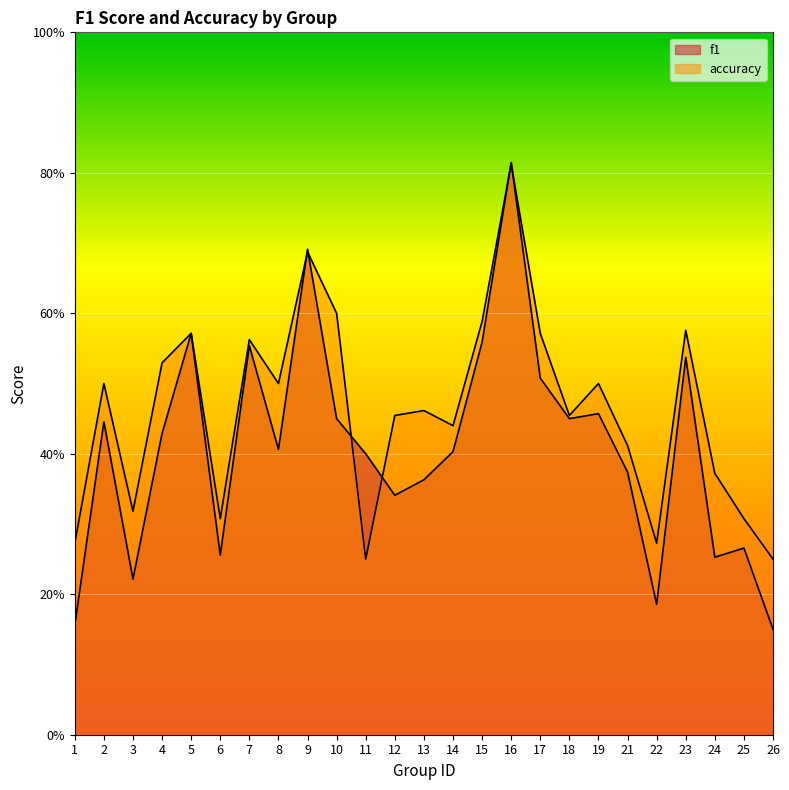

What are all the series names shown in the legend?

f1, accuracy